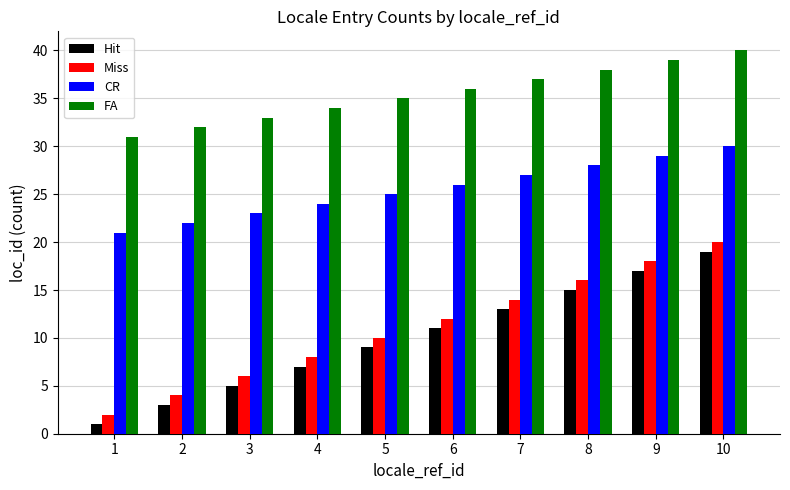

How many values in the Miss series are below 12?

5